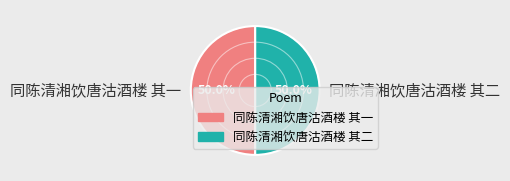

Combined, do 同陈清湘饮唐沽酒楼 其二 and 同陈清湘饮唐沽酒楼 其一 account for over 50%?

Yes